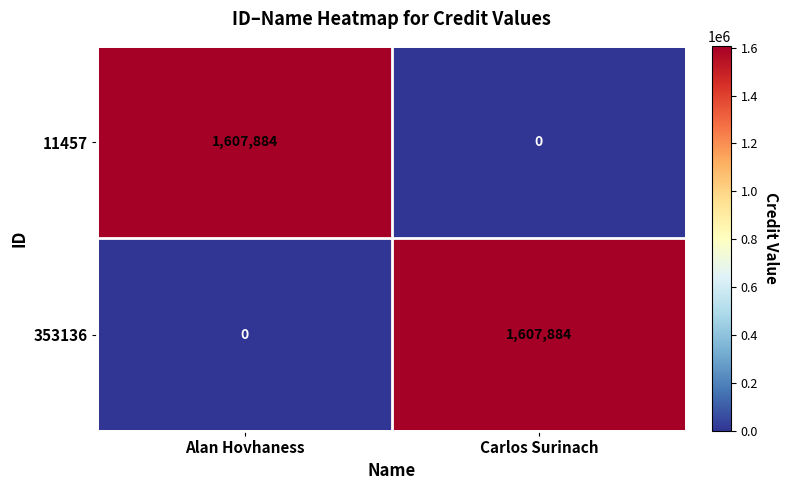

Is it true that 353136 equals 1607884 at Carlos Surinach?

True